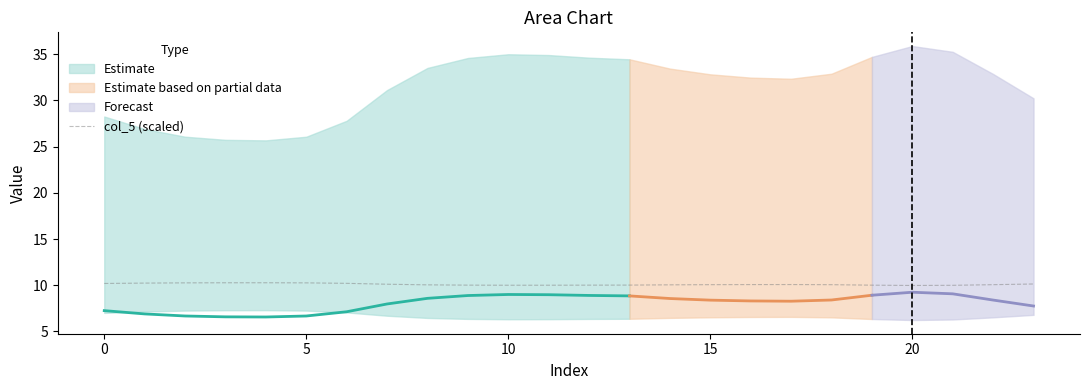

What is the lowest value of the col_5 (scaled) series?

10.0